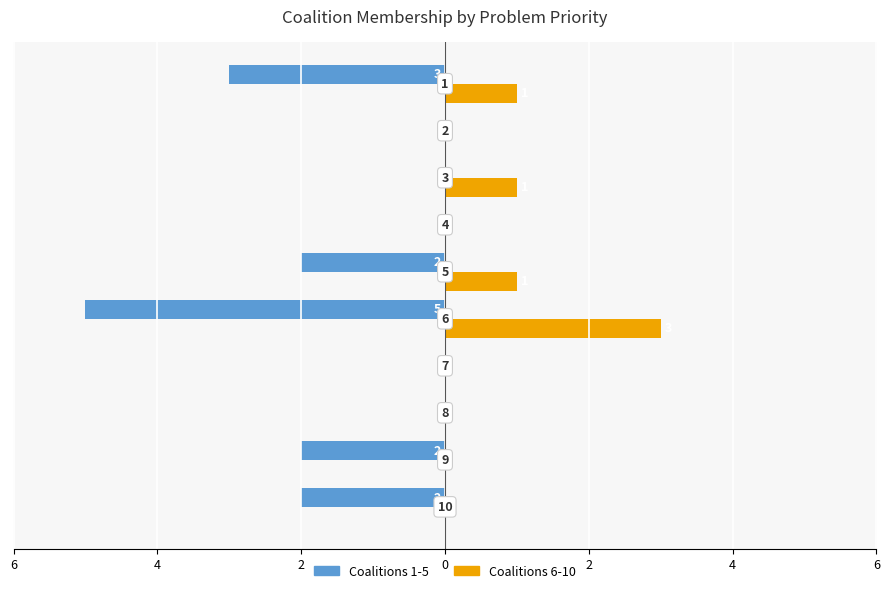

What are all the series names shown in the legend?

Coalitions 1-5, Coalitions 6-10